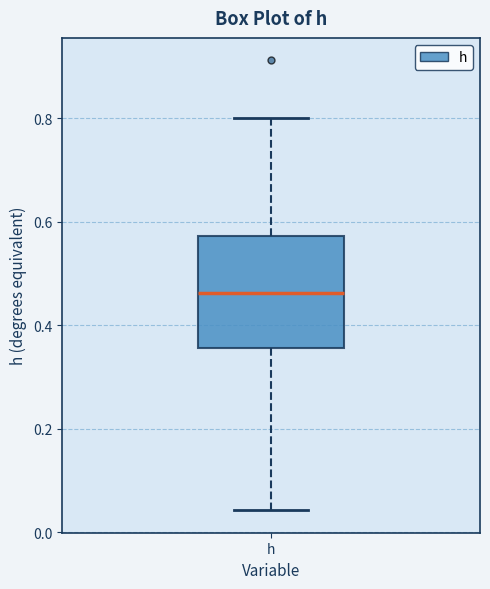

Transcribe this box plot: give where the median line is, the range the box spans, and where the two whiskers end, as read against the y-axis. The values are not printed on the chart, so give them approximately, as read against the axis.

median 0.46, box 0.36 to 0.58, whiskers 0.04 to 0.80